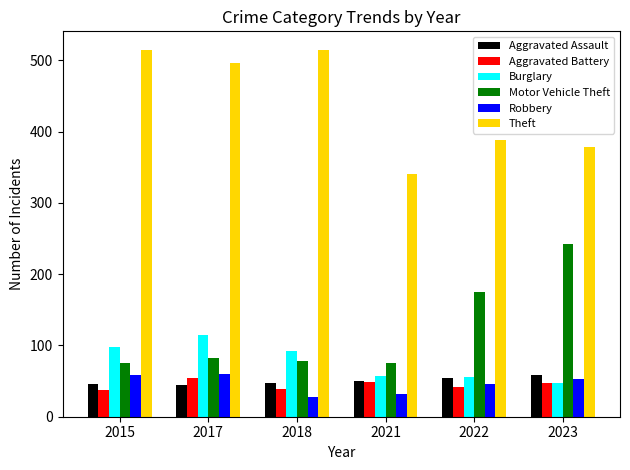

What are all the series names shown in the legend?

Aggravated Assault, Aggravated Battery, Burglary, Motor Vehicle Theft, Robbery, Theft